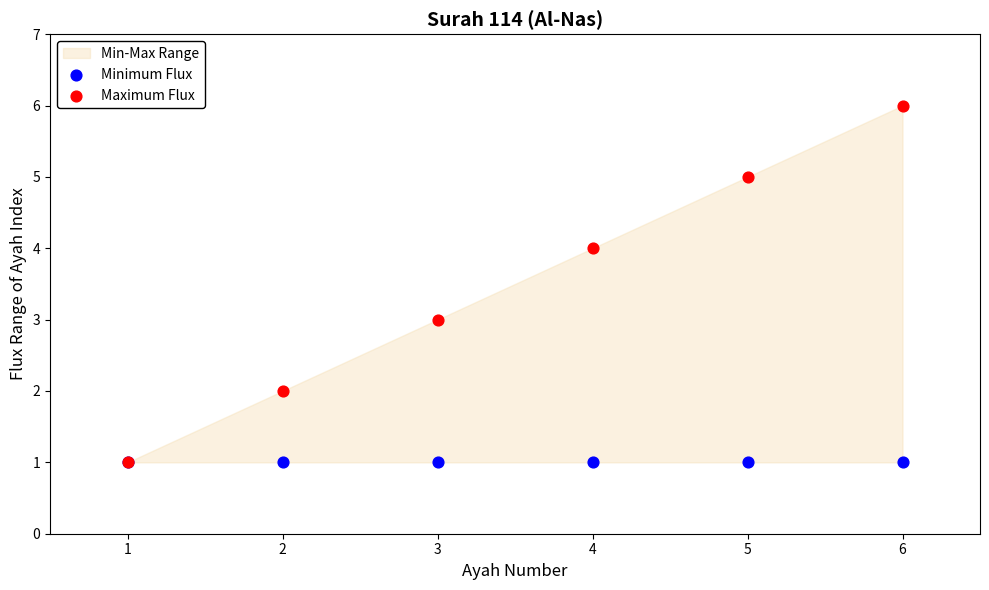

Which series contains the lowest Y value?

Minimum Flux